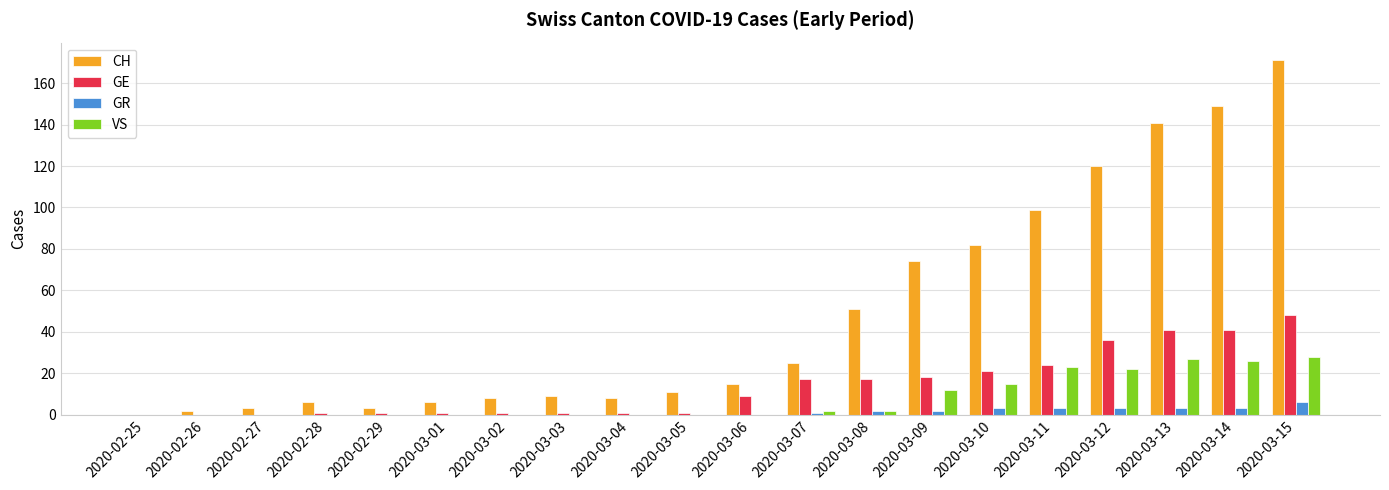

What is the total value across all series at 2020-03-14?

219